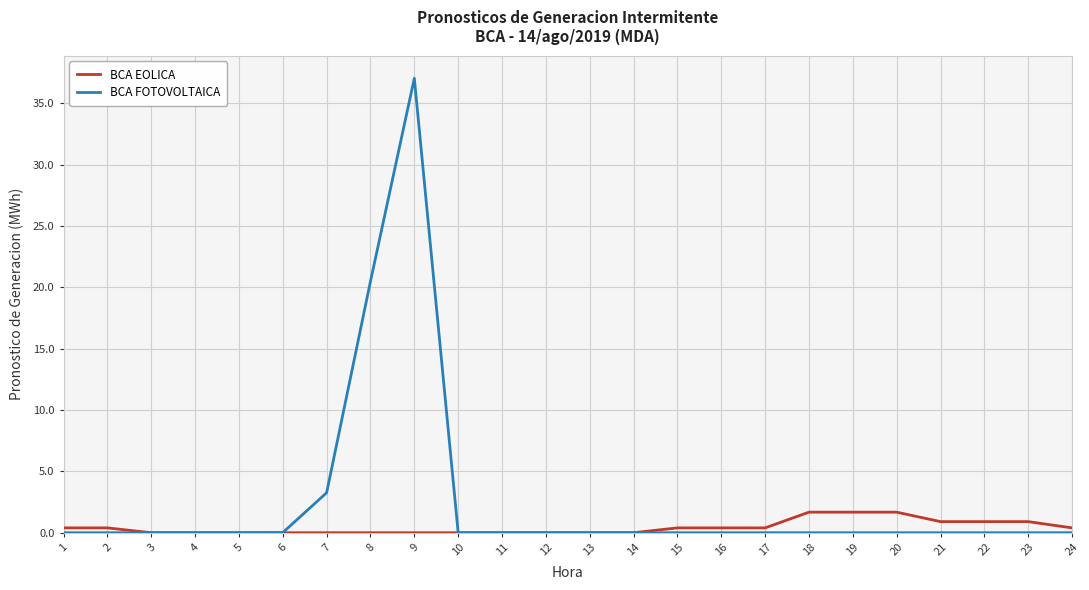

What is the maximum value for BCA FOTOVOLTAICA?

37.0